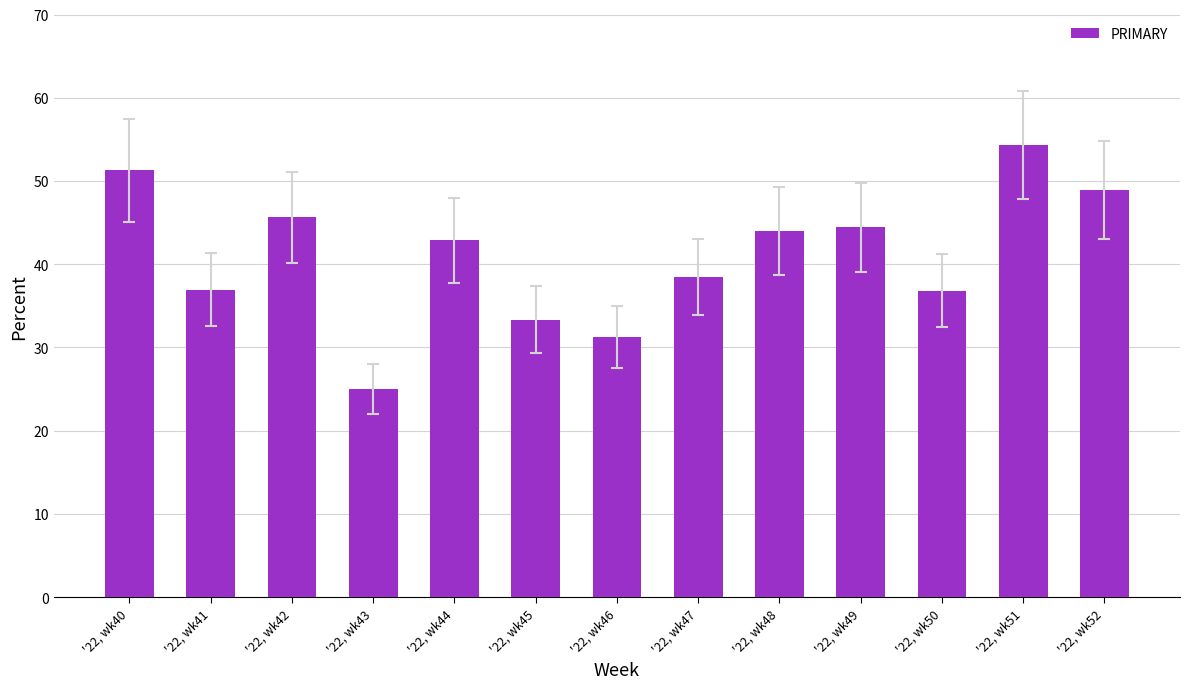

Rank the categories by value from lowest to highest.

'22, wk43, '22, wk46, '22, wk45, '22, wk50, '22, wk41, '22, wk47, '22, wk44, '22, wk48, '22, wk49, '22, wk42, '22, wk52, '22, wk40, '22, wk51